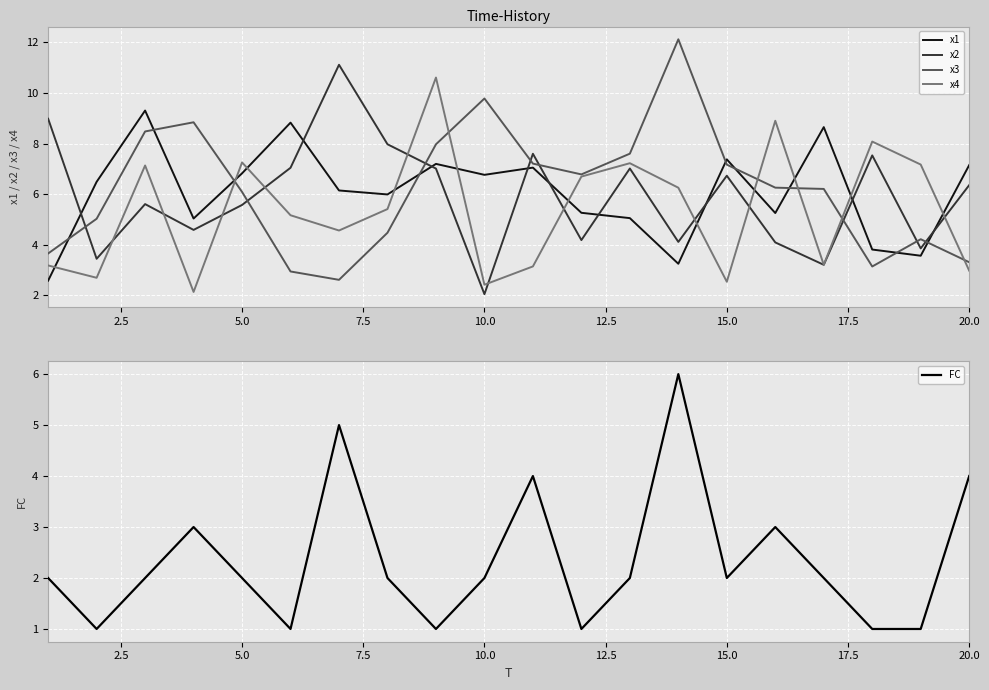

What is the highest value of the FC series?

6